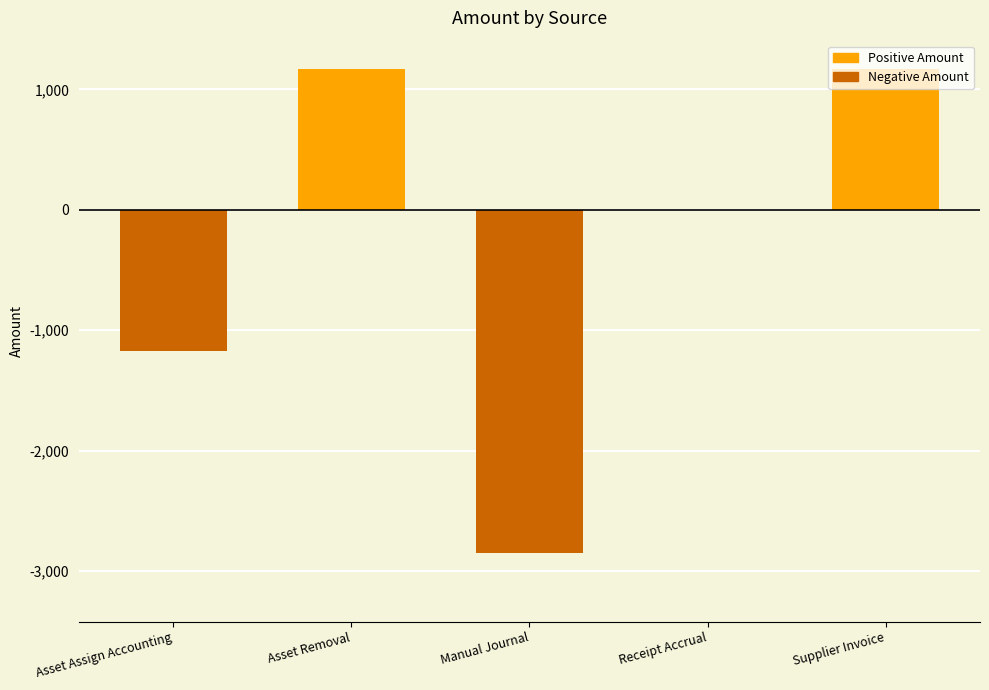

Reading right to left, extract all data points from this chart.

1170.7	0.0	-2849.9	1170.7	-1170.7